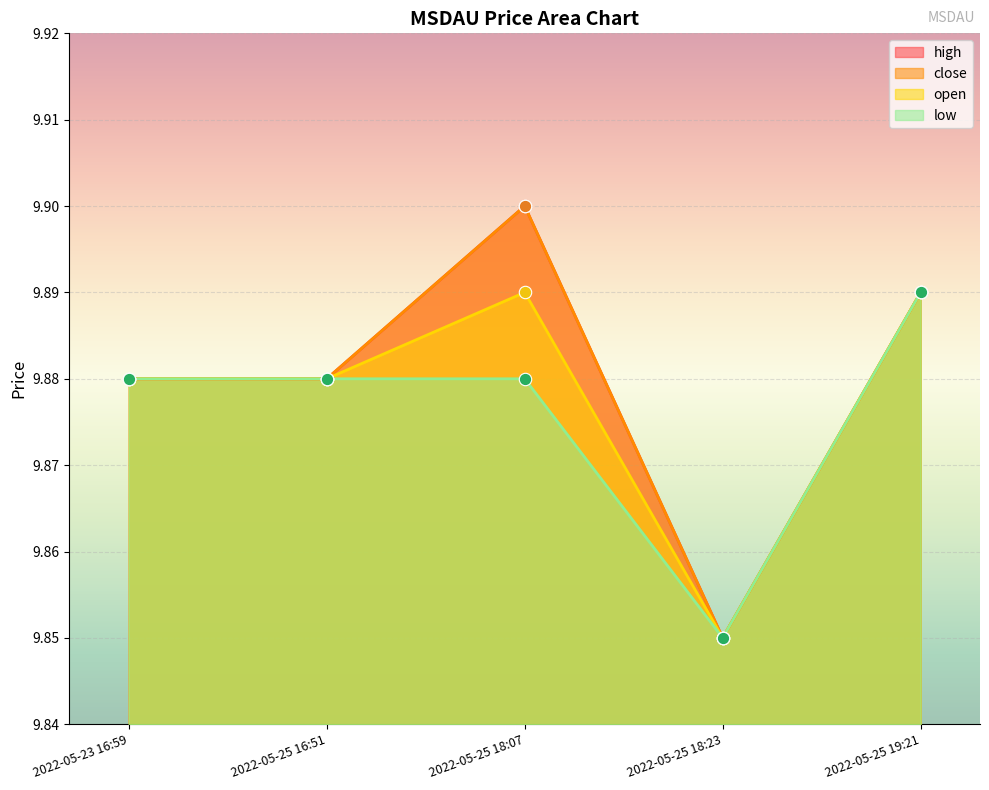

What are all the series names shown in the legend?

high, close, open, low